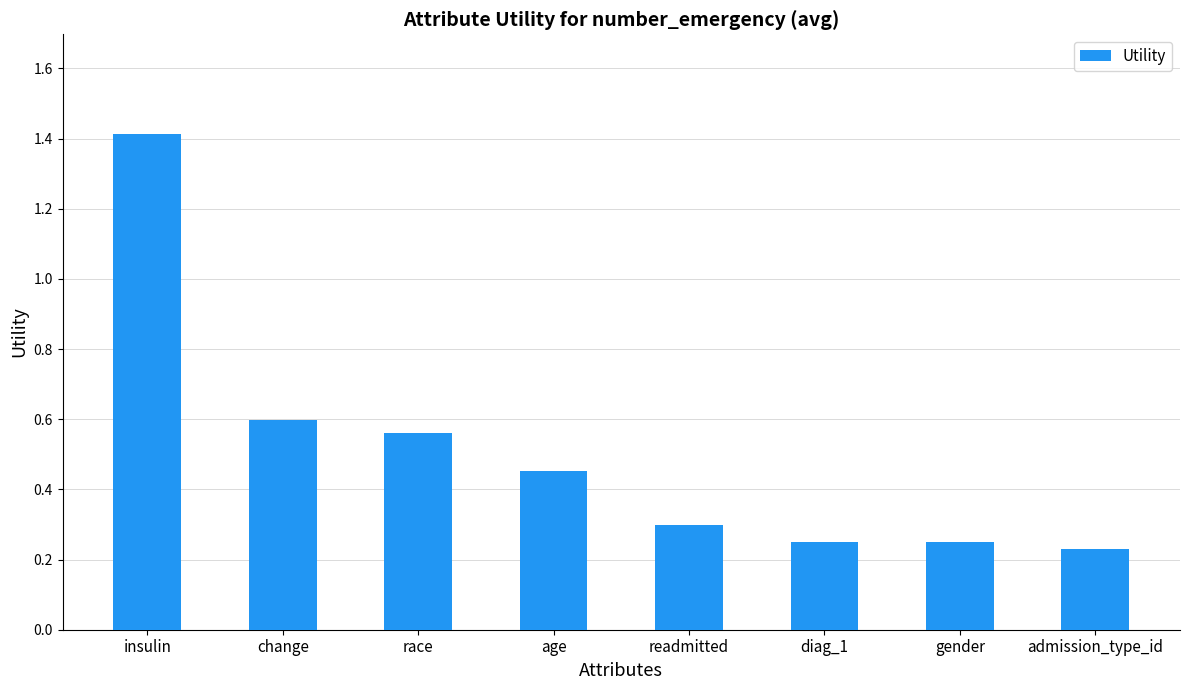

At which category does the chart reach its peak across all series?

insulin